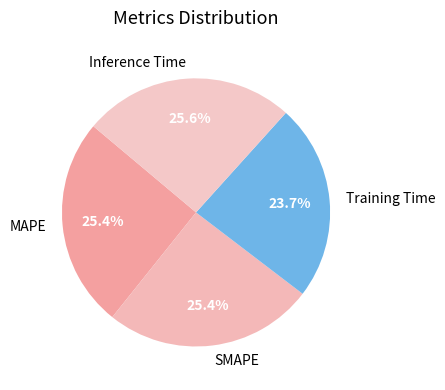

Which category has the smallest portion of the pie?

Training Time